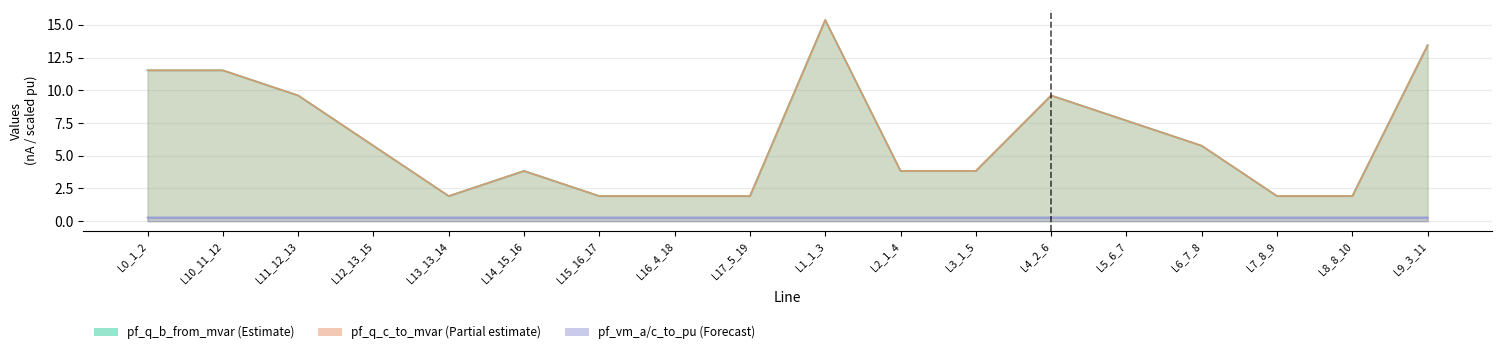

What is the value of the pf_q_c_to_mvar point at the 10th from the left?

15.4